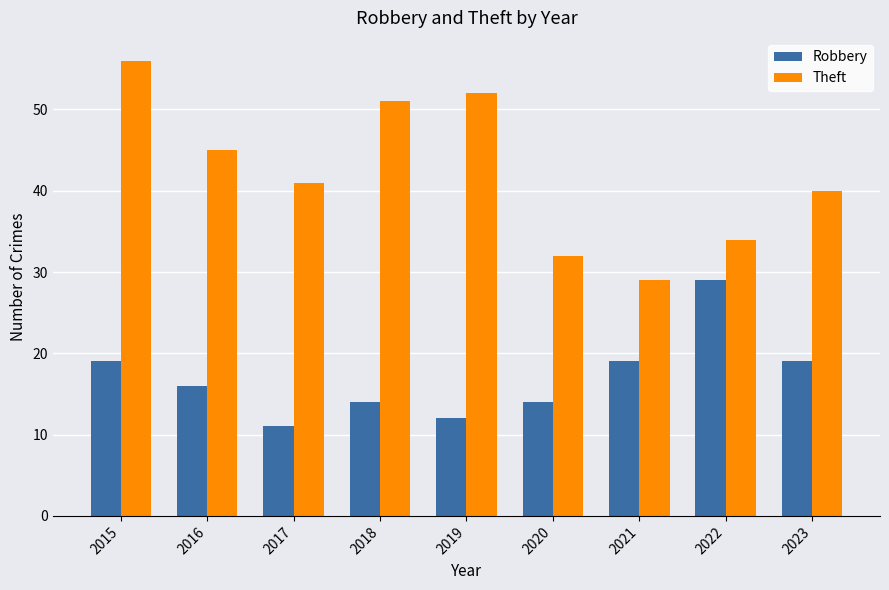

Which series changed the most between 2015 and 2023?

Theft